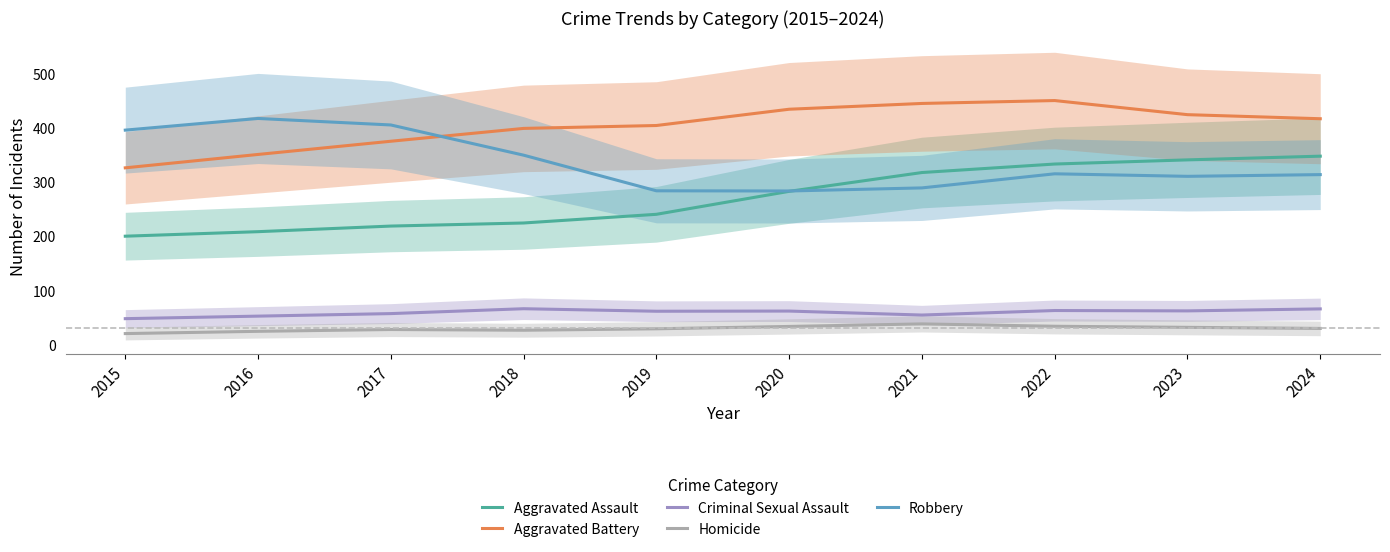

Rank the series at 2016 from lowest to highest value.

Homicide, Criminal Sexual Assault, Aggravated Assault, Aggravated Battery, Robbery